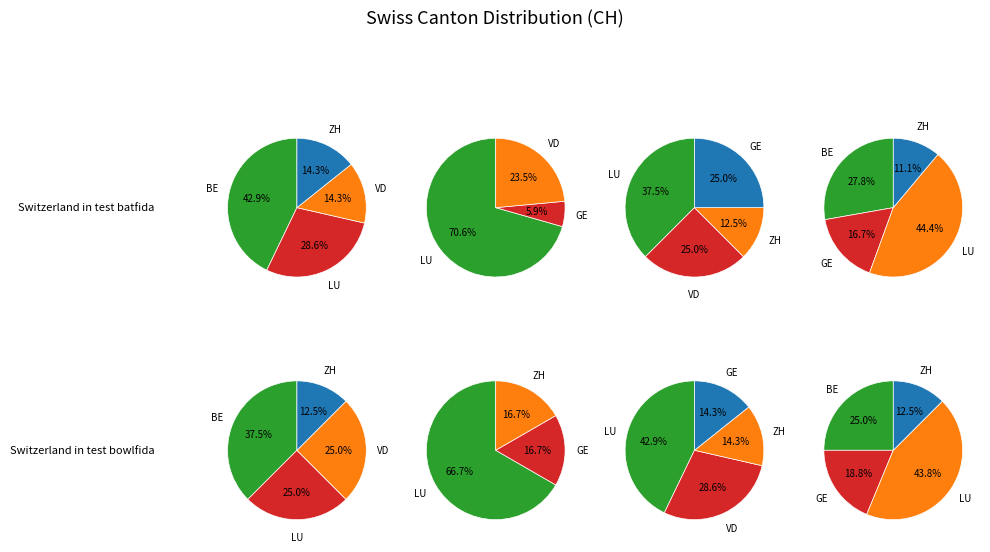

Does any single category account for the majority?

No